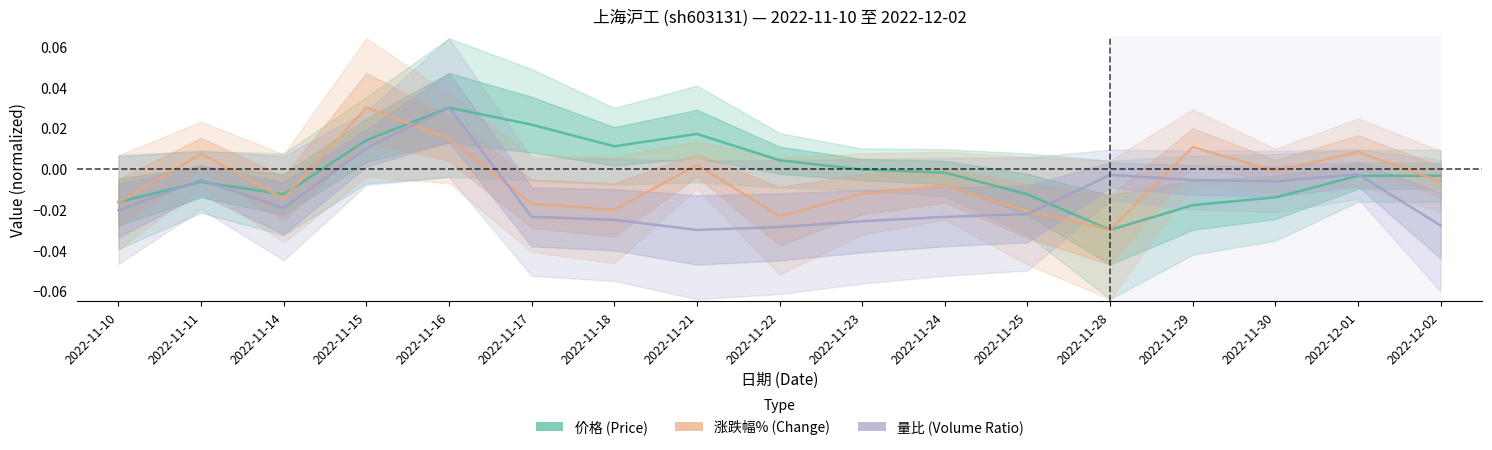

Where is the first local maximum for 量比?

2022-11-11